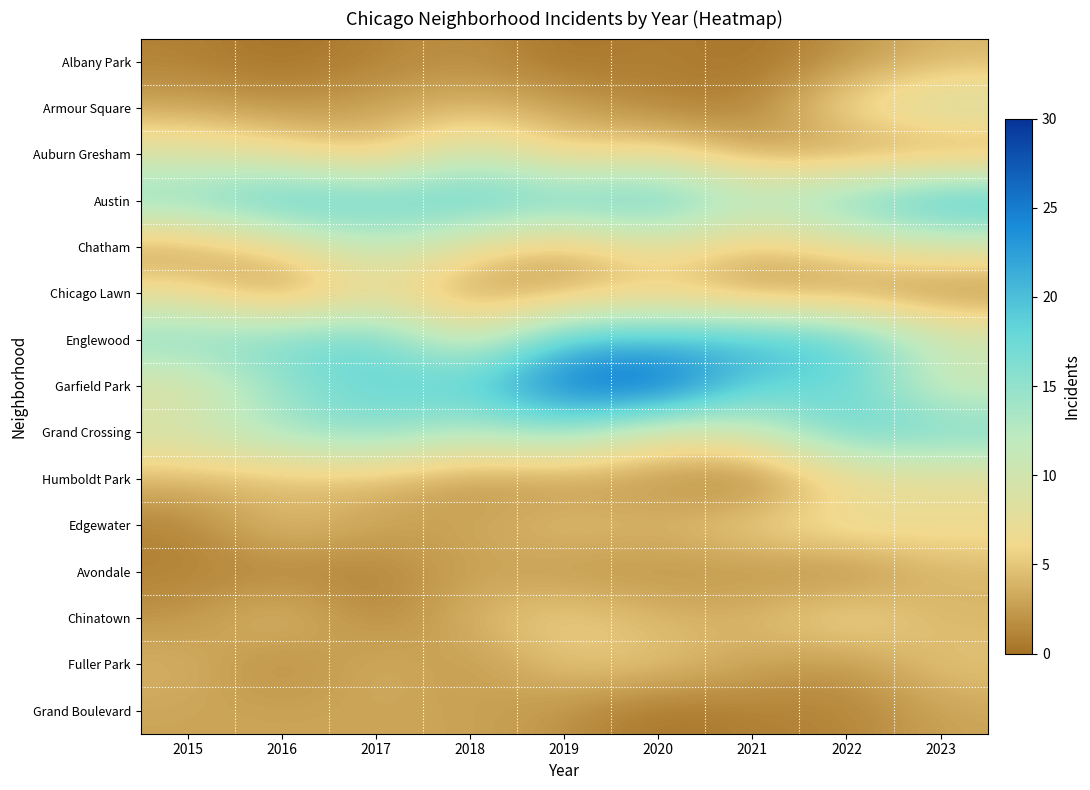

Between 2019 and 2022, which series saw the biggest shift?

Garfield Park